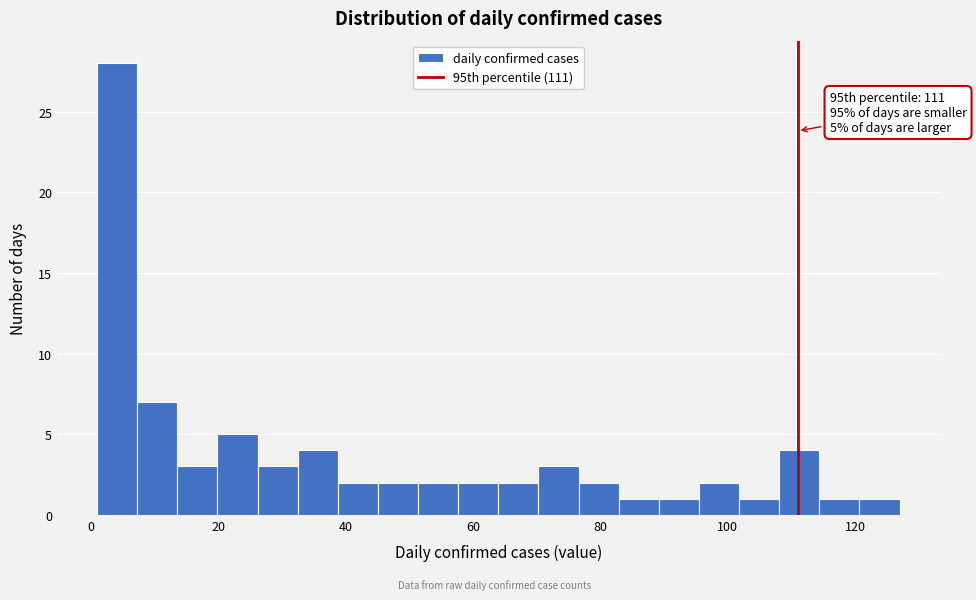

Read against the x-axis, roughly where is the centre of the tallest bar?

4